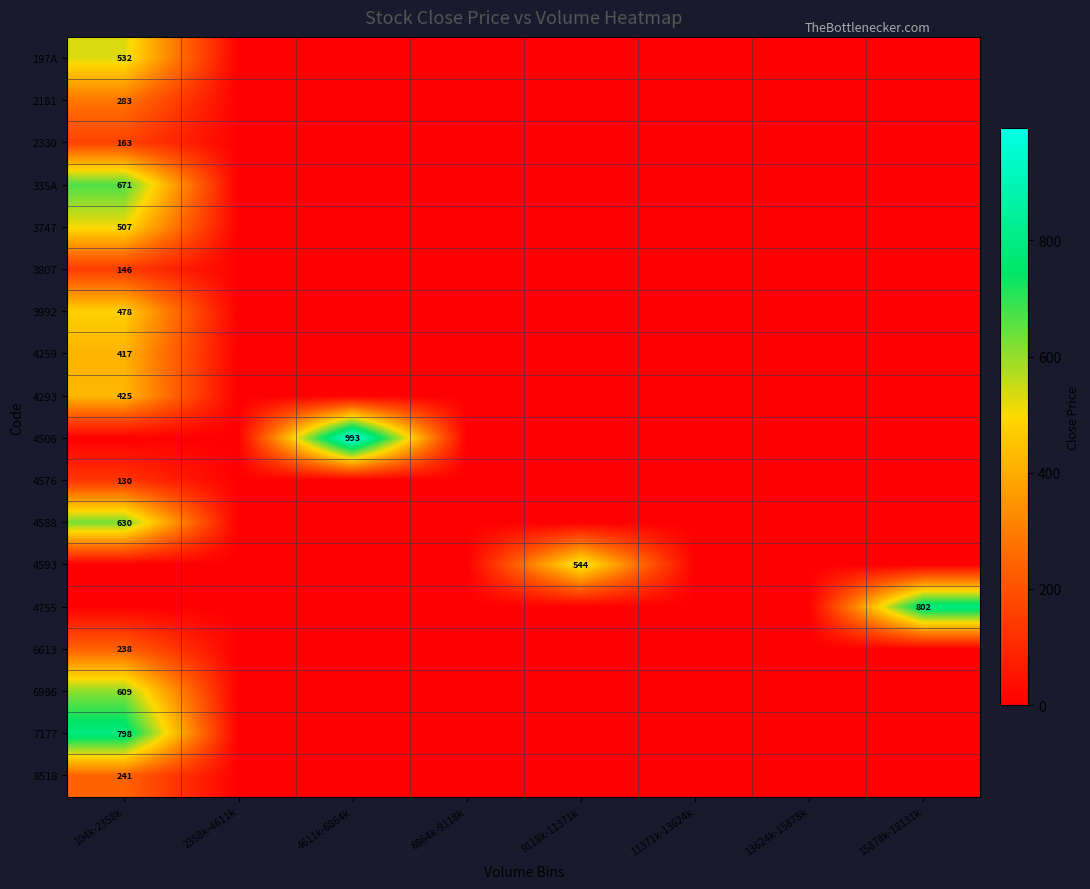

The 4593 series shows 544 at 9118k-11371k. True or false?

True